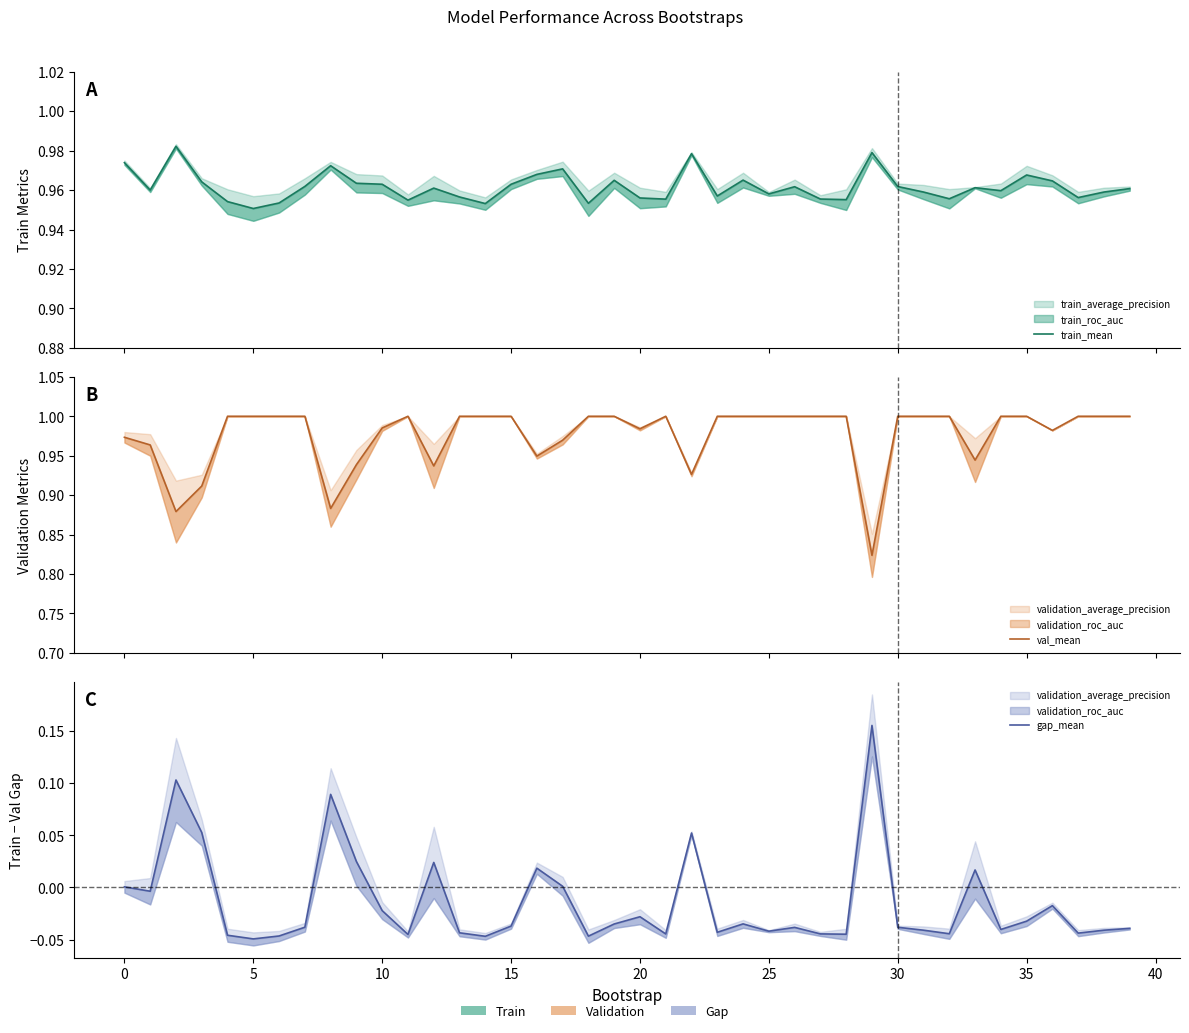

Which series has the largest total across all categories?

val_mean